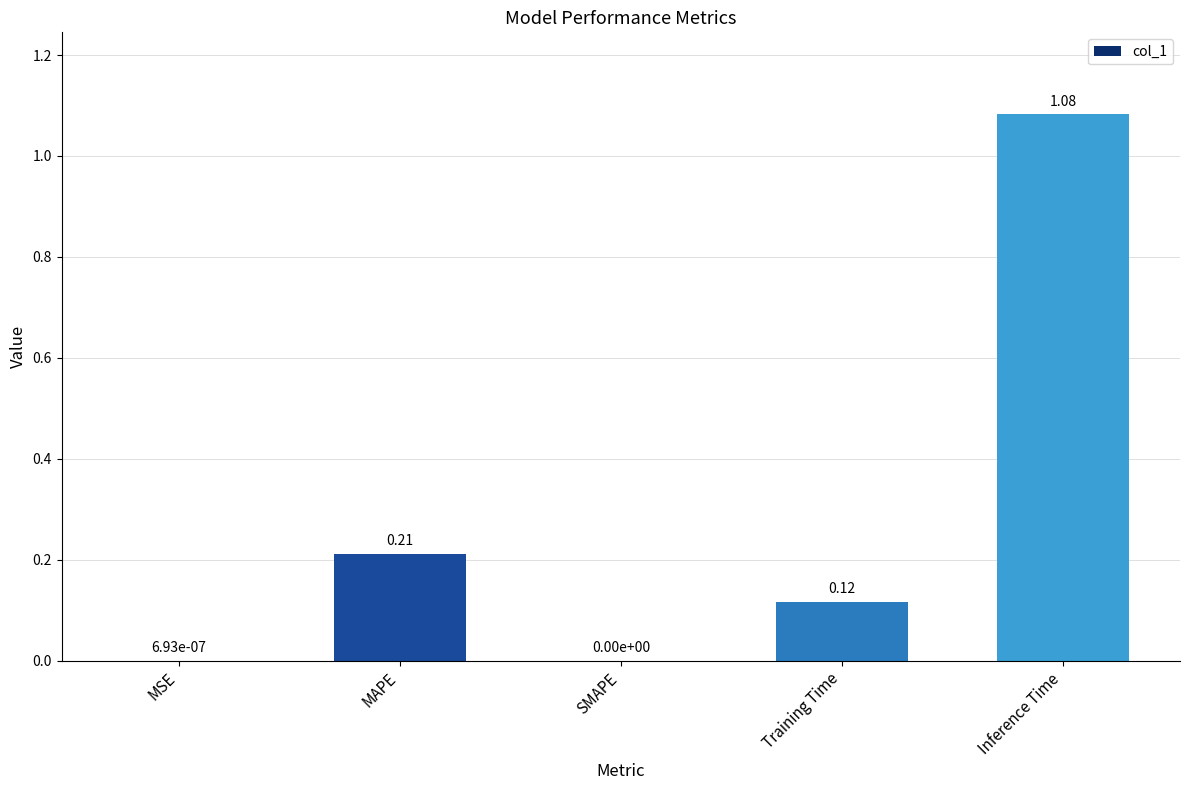

Which category has the highest value across all series?

Inference Time